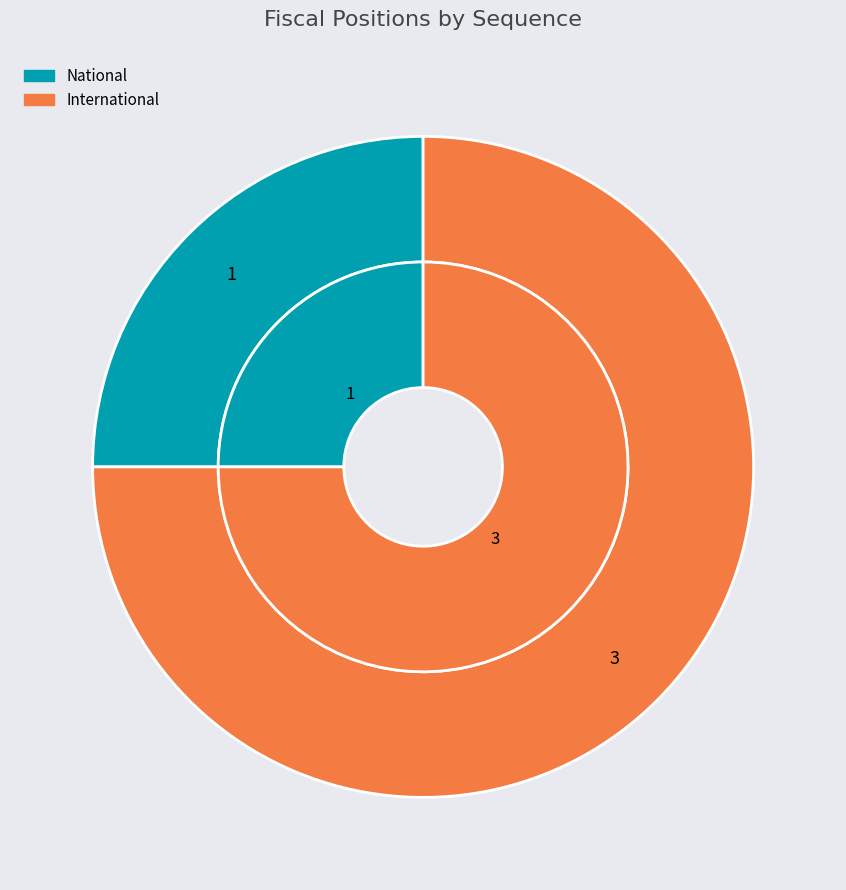

What percentage do National and International together represent?

100.0%